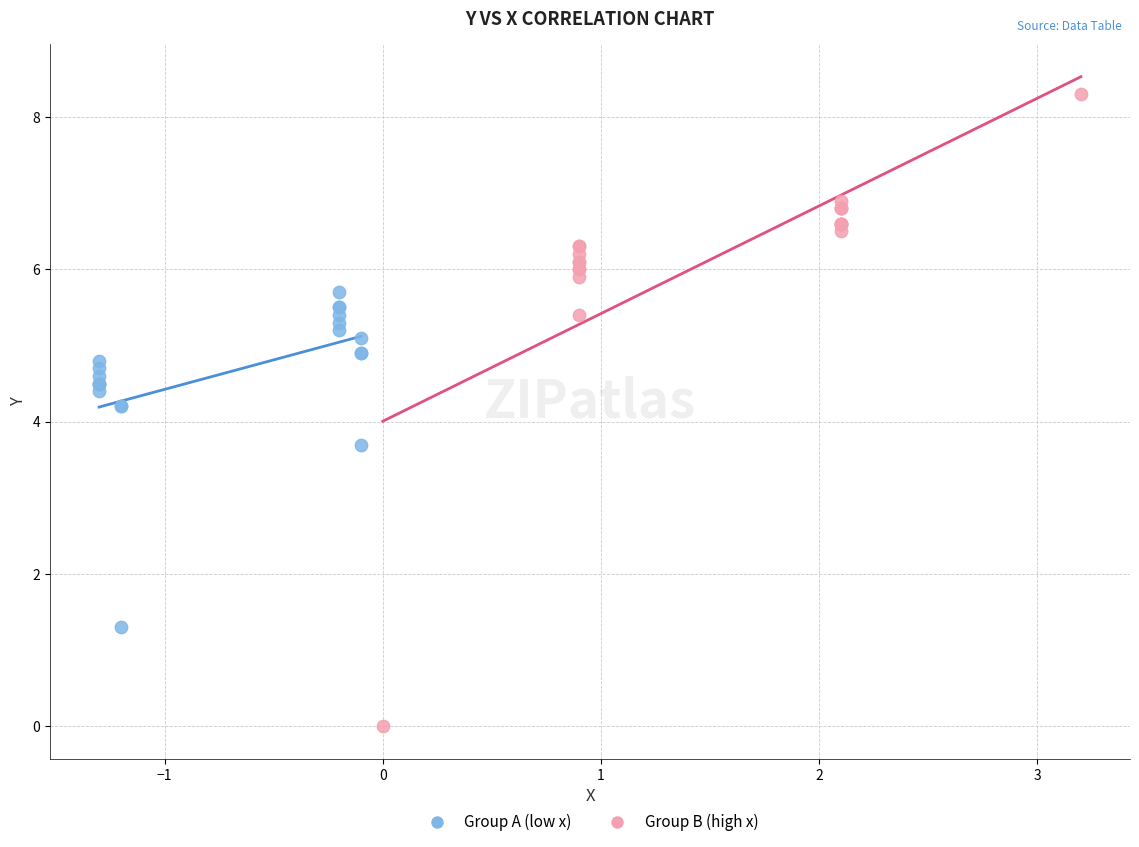

Which series reaches the minimum Y coordinate?

Group B (high x)